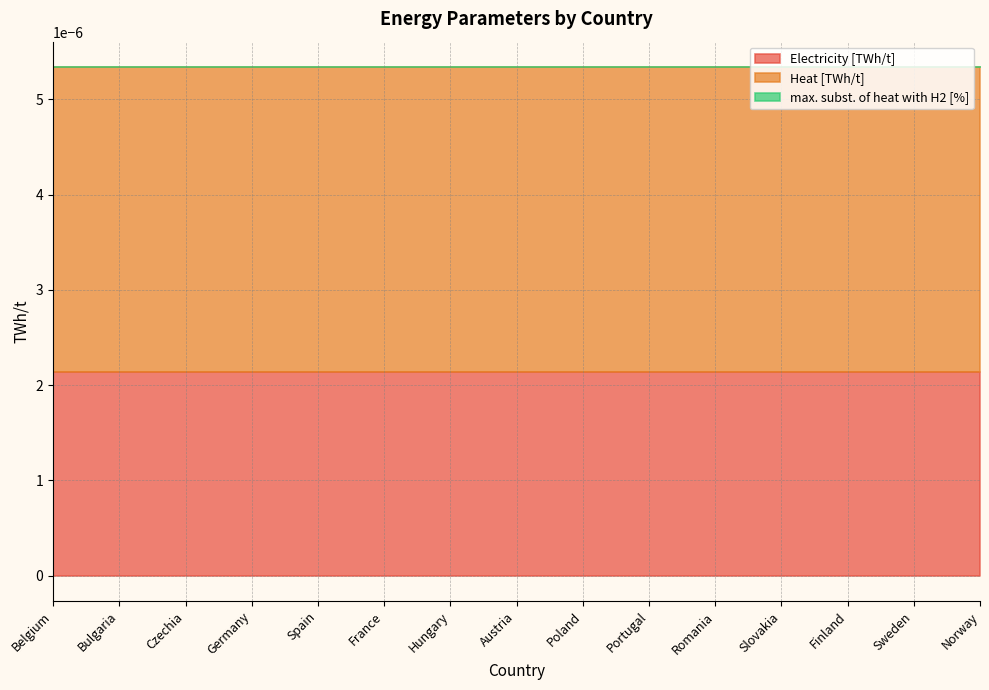

At which label is Heat [TWh/t] closest to 0?

Belgium